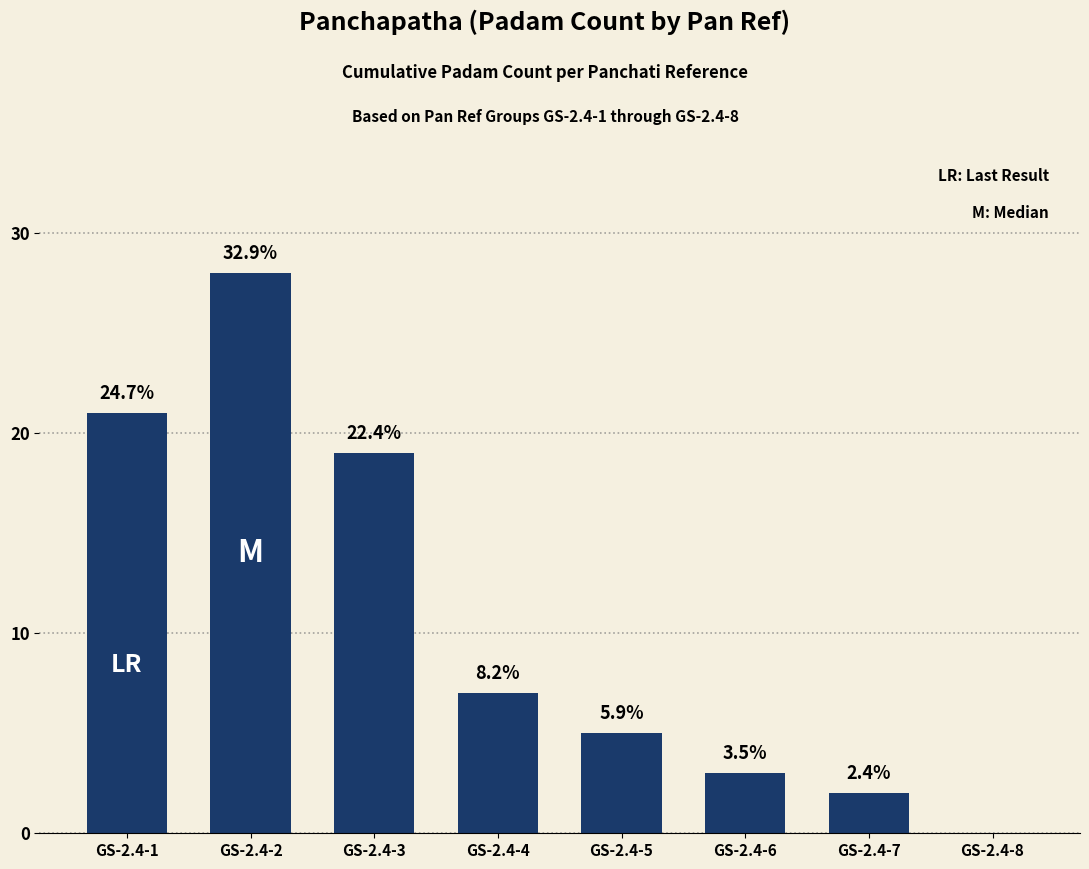

List the labels in order of value, smallest first.

GS-2.4-8, GS-2.4-7, GS-2.4-6, GS-2.4-5, GS-2.4-4, GS-2.4-3, GS-2.4-1, GS-2.4-2